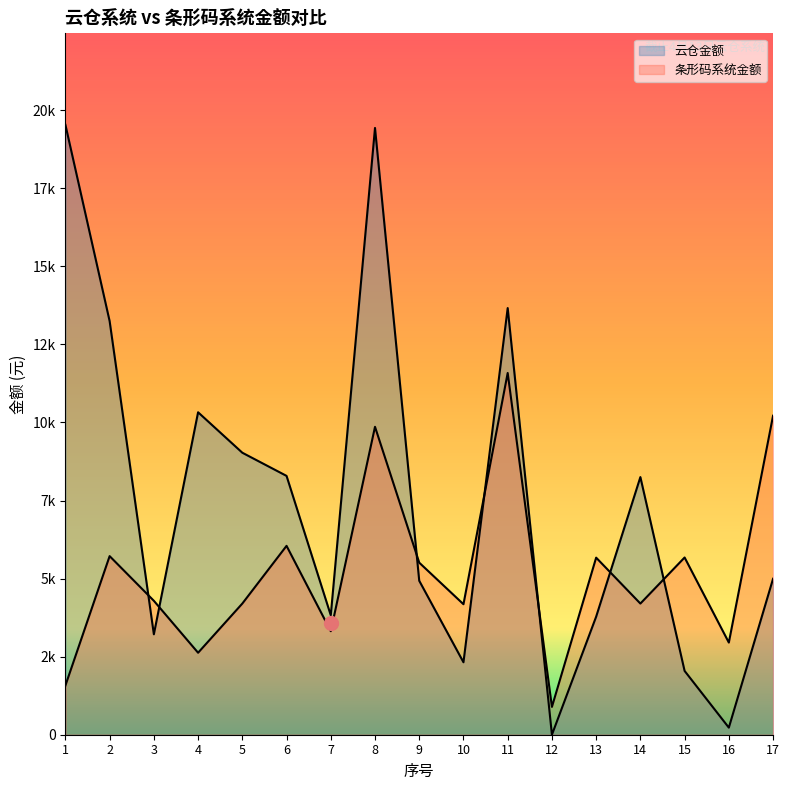

Reading left to right, extract all data points from this chart.

云仓金额: 19530.0	13244.0	3216.0	10325.0	9030.0	8288.0	3825.0	19430.0	4930.0	2320.0	13662.0	0.0	3780.0	8250.0	2043.0	227.0	4994.0
条形码系统金额: 1575.0	5719.0	4288.0	2625.0	4200.0	6048.0	3315.0	9860.0	5510.0	4178.7	11583.0	891.0	5670.0	4200.0	5675.0	2951.0	10215.0